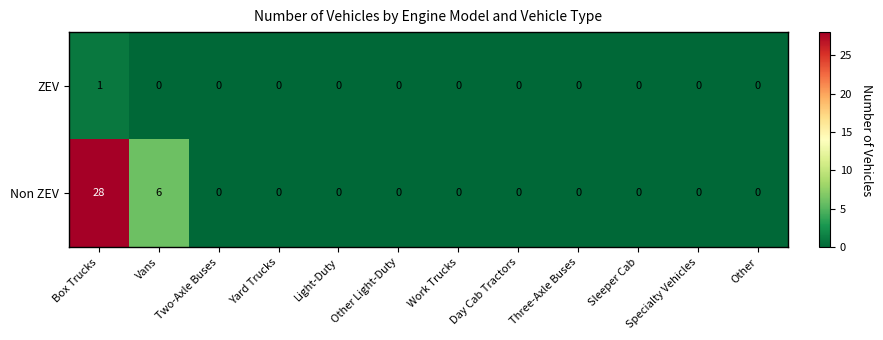

Which series has the largest total across all categories?

Non ZEV